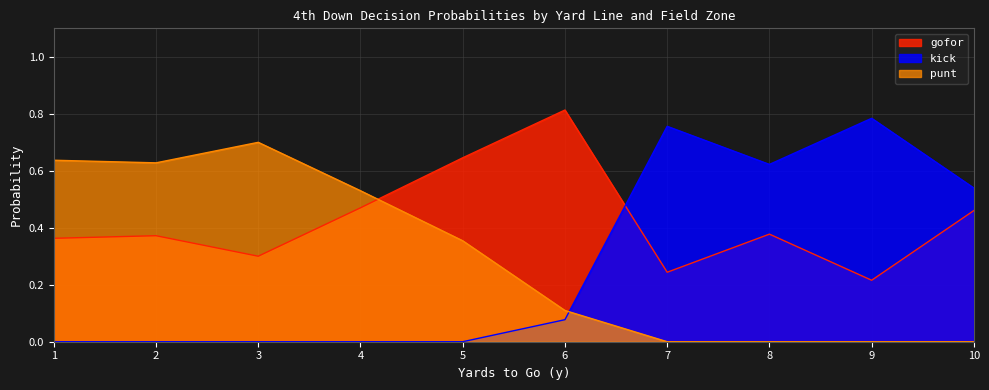

At which category does gofor reach its first local valley?

3